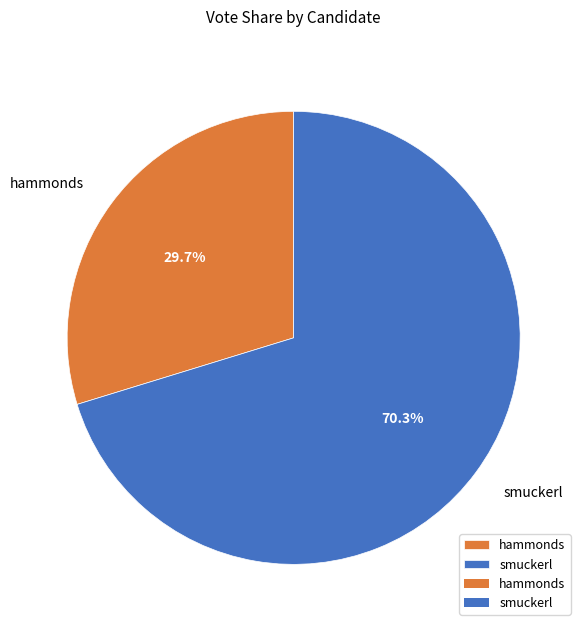

What percentage do hammonds and smuckerl together represent?

100.0%